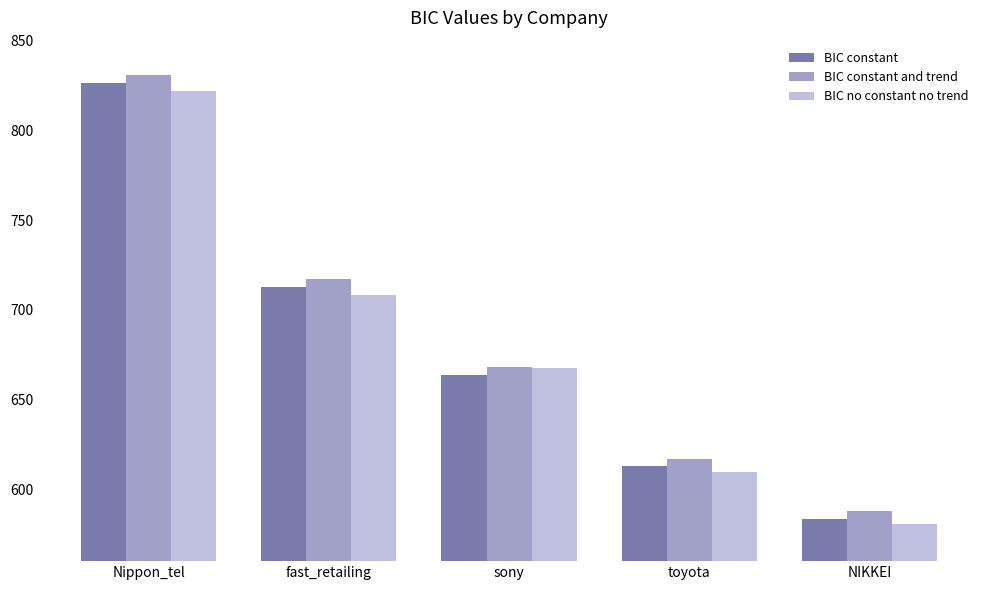

What is the average value of the BIC constant and trend series?

684.3